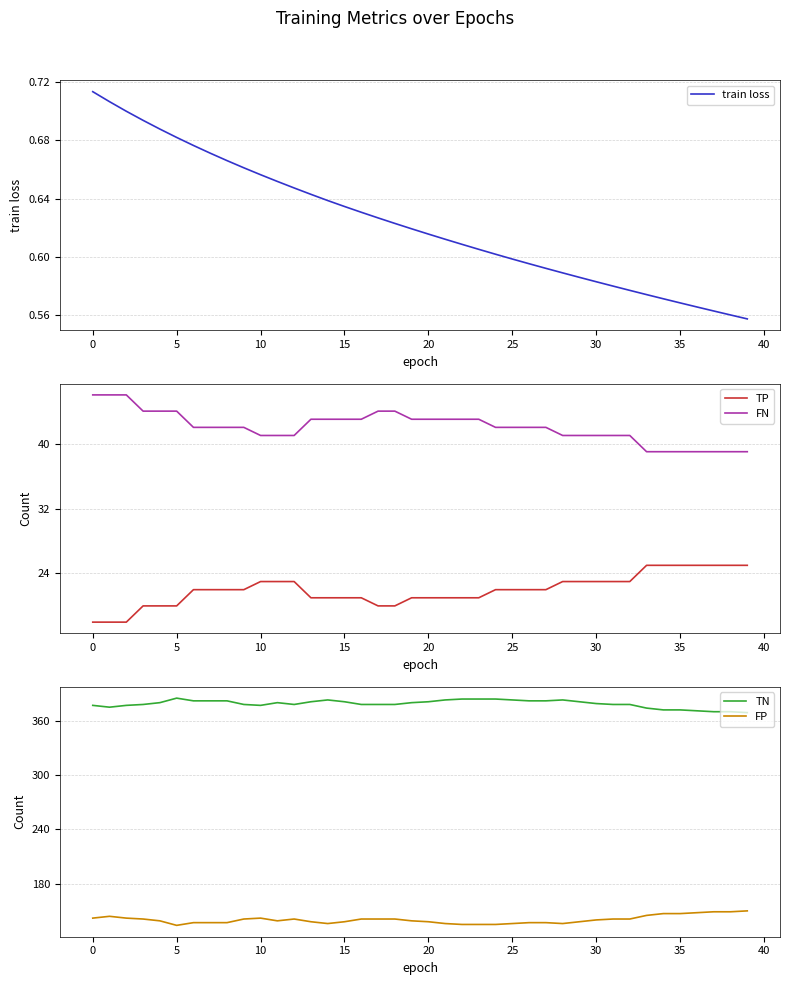

What is the sum of all train loss values?

24.9